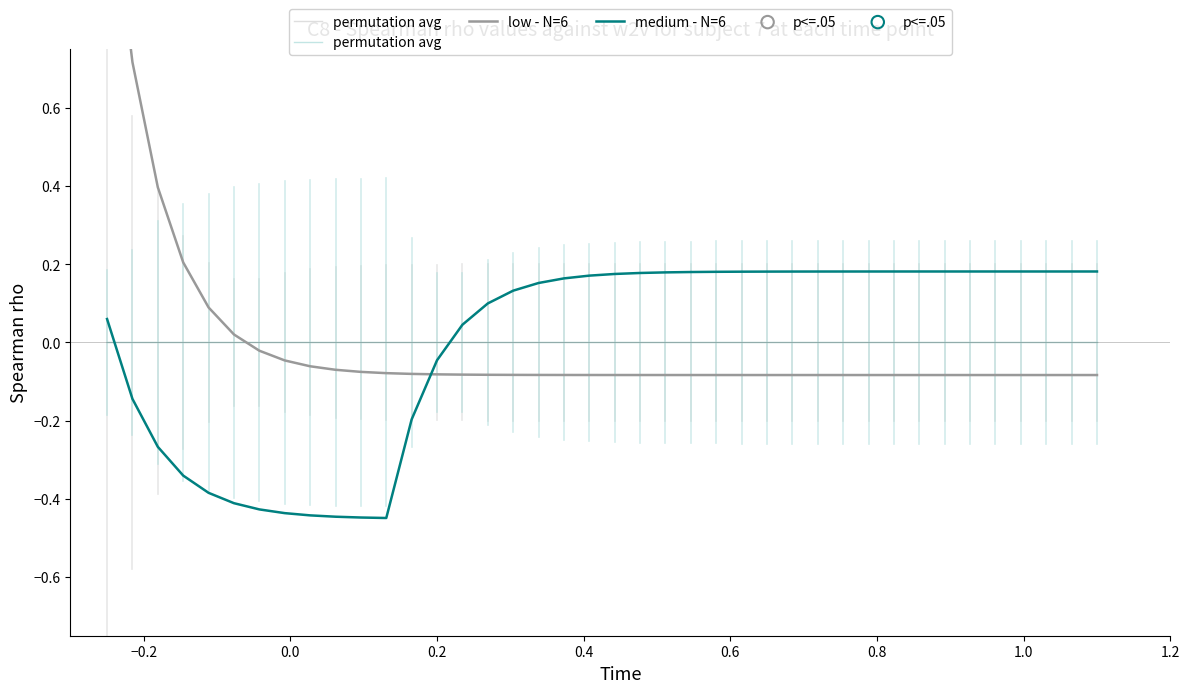

What are all the series names shown in the legend?

permutation avg, low - N=6, medium - N=6